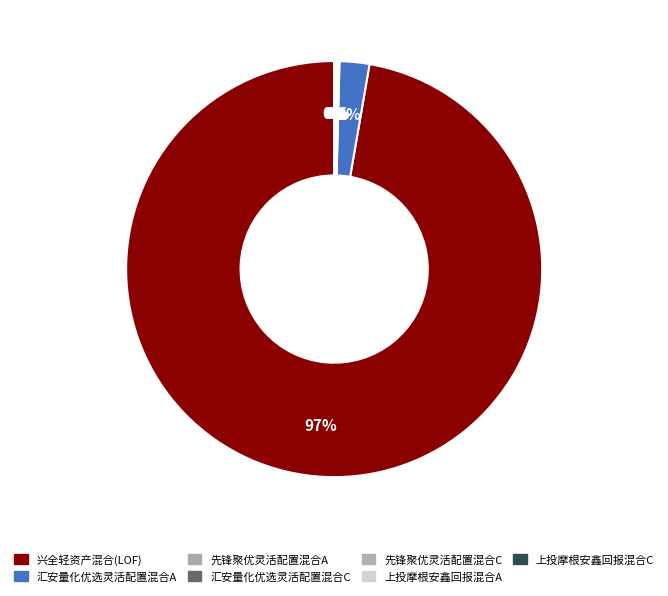

What is the largest slice in the pie chart?

兴全轻资产混合(LOF)